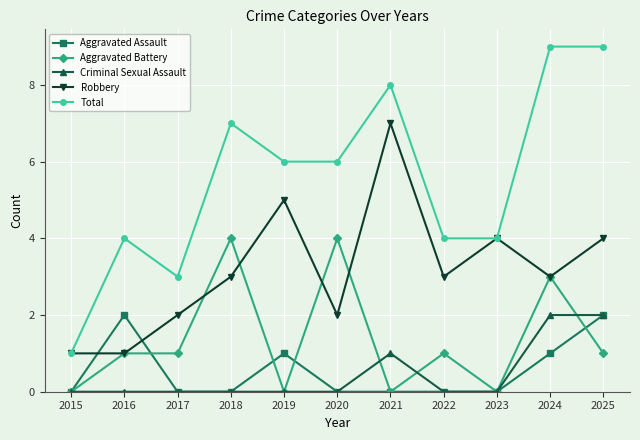

True or false: Aggravated Assault has a value of 0 at 2020.

True